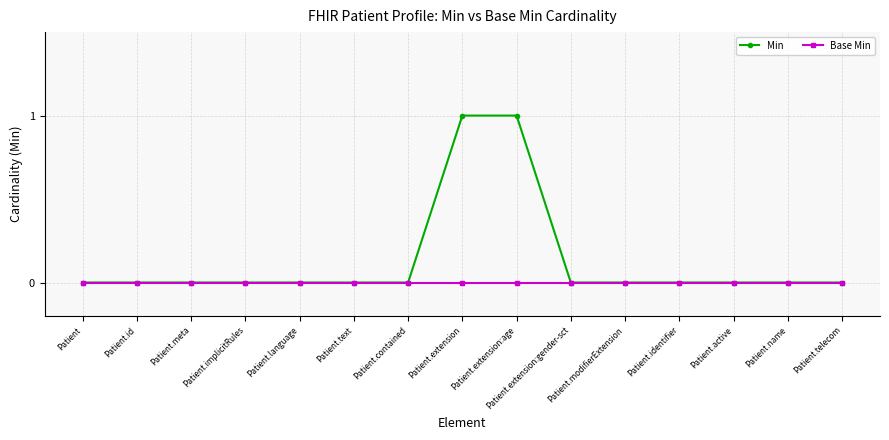

What are all the series names shown in the legend?

Min, Base Min